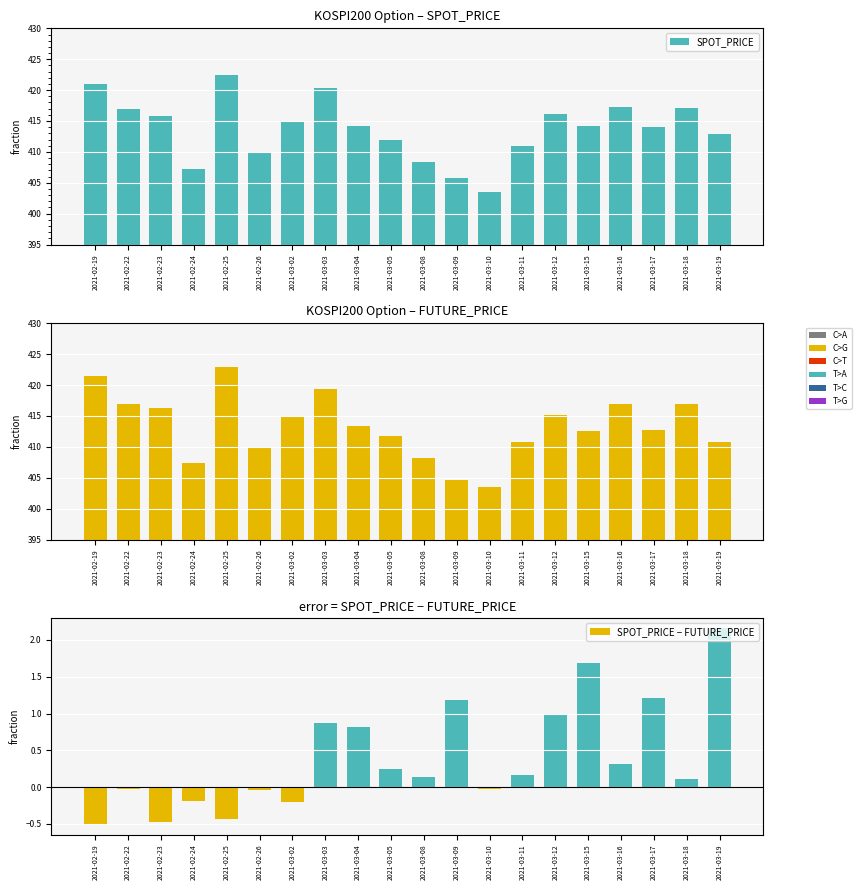

What is the label of the 15th bar from the left?

2021-03-12